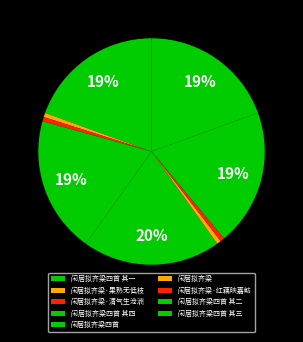

Count the number of slices in the pie.

9